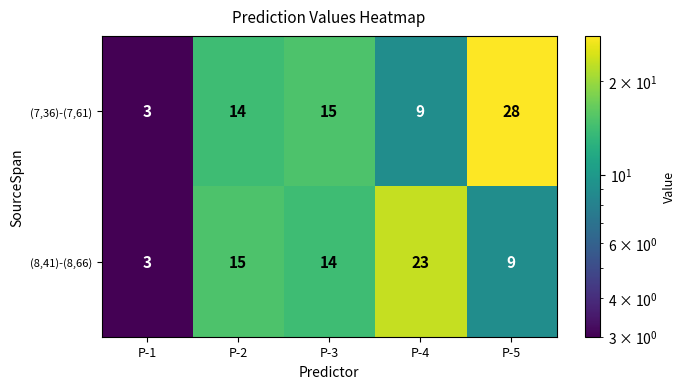

What is the maximum value shown in the chart?

28